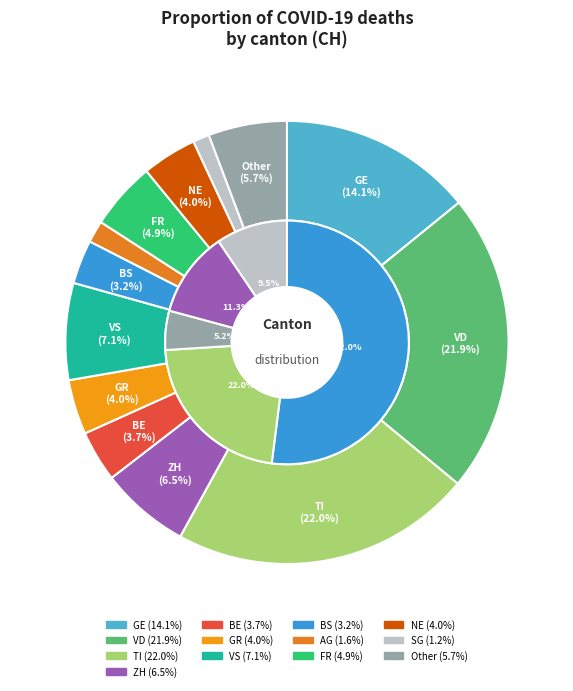

Count the number of slices in the pie.

13